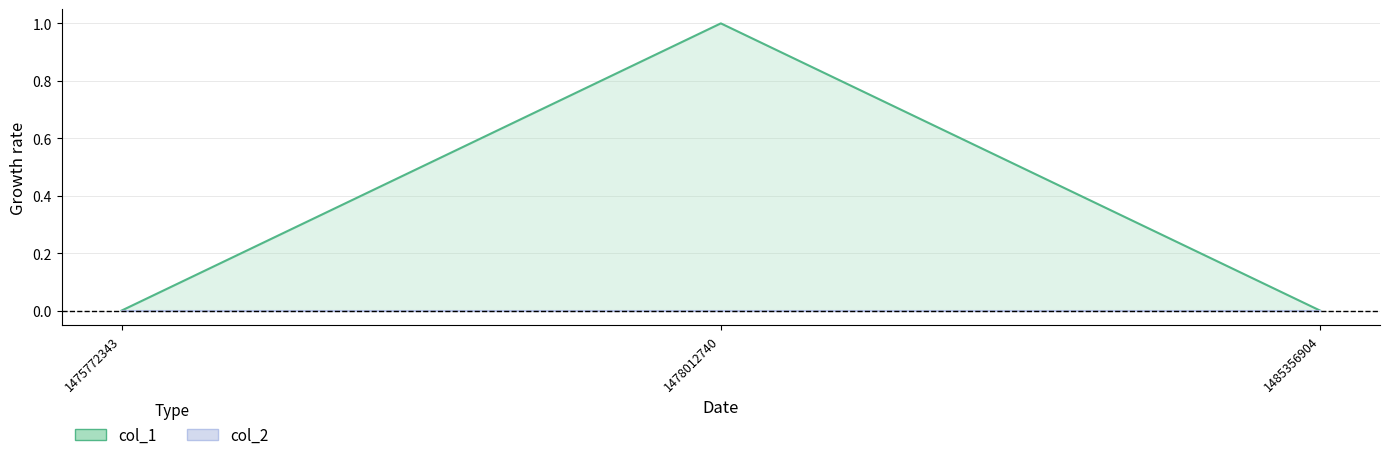

Is it true that col_1 line equals -1 at 1475772343?

False